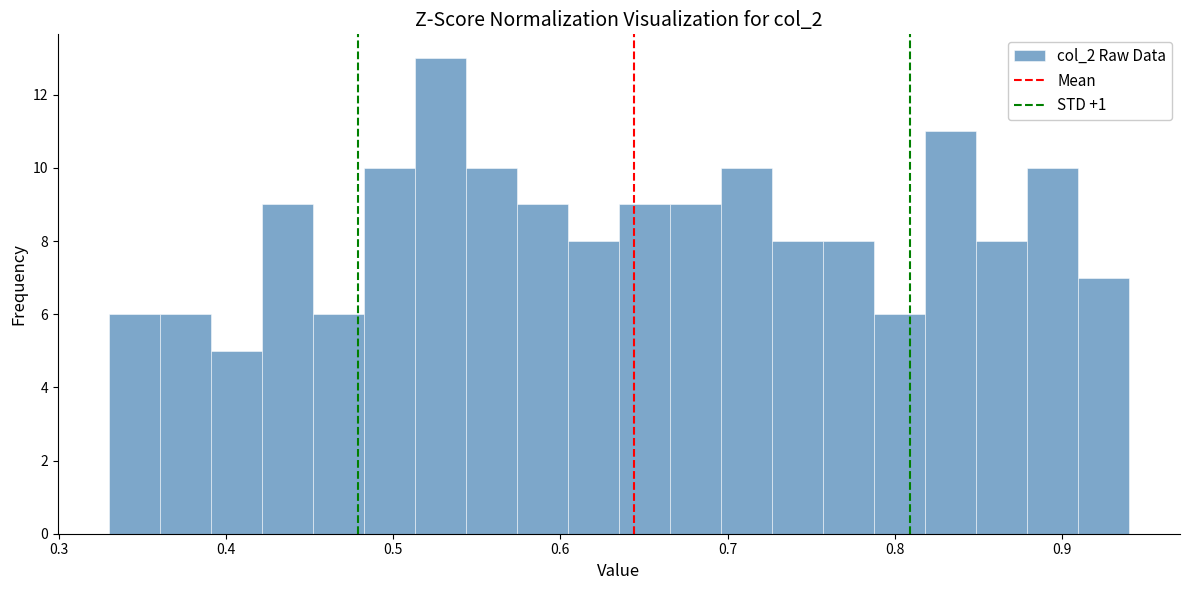

Read against the x-axis, roughly where is the centre of the tallest bar?

0.53